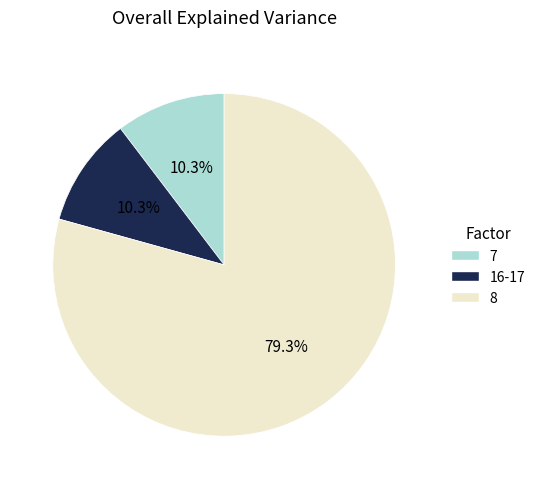

To the nearest percent, what is the average slice percentage?

33%